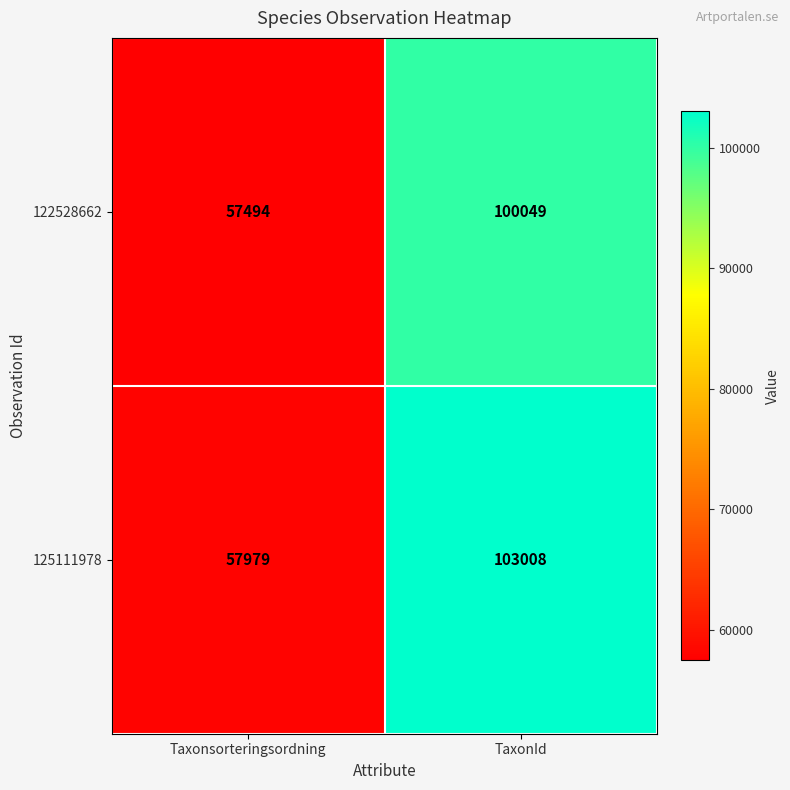

Reading right to left, transcribe all the data shown in this chart.

122528662: TaxonId=100049	Taxonsorteringsordning=57494
125111978: TaxonId=103008	Taxonsorteringsordning=57979